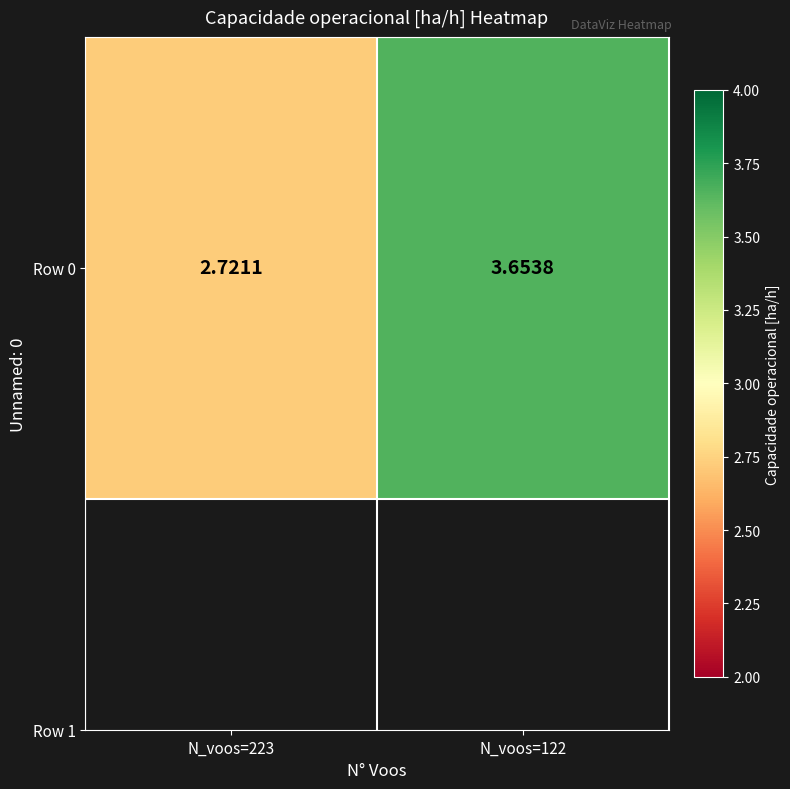

List the labels in order of value, largest first.

N_voos=122, N_voos=223